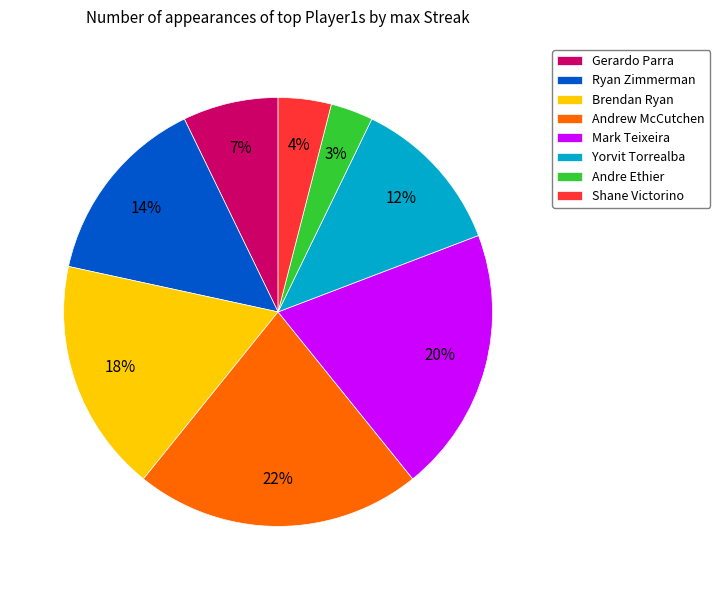

Which slice is the smallest?

Andre Ethier